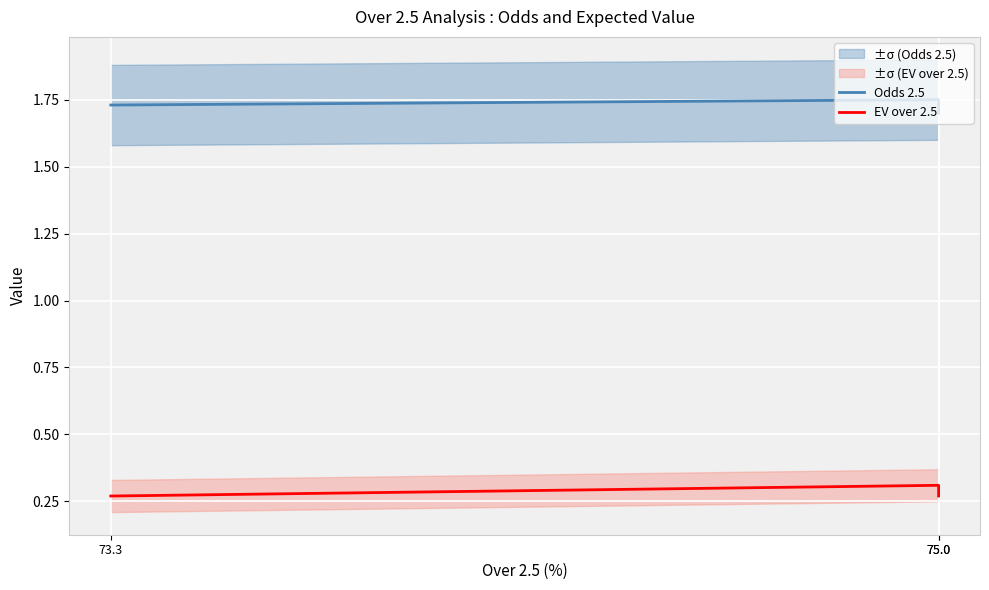

What value does the Odds 2.5 series have at 75.0?

1.7